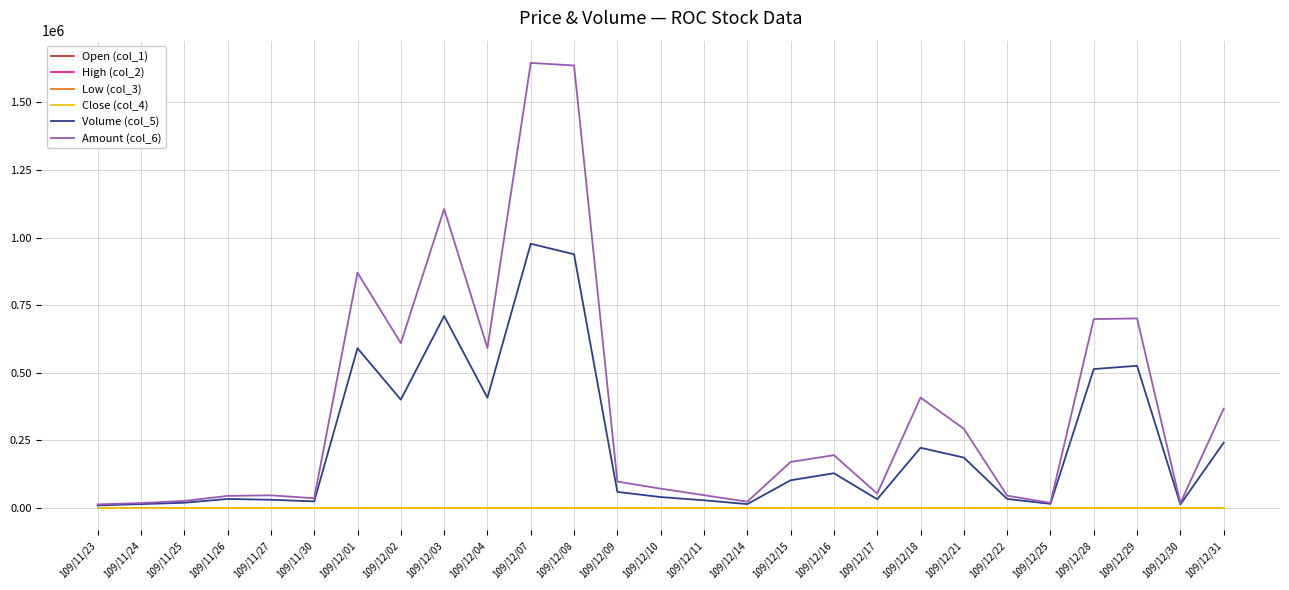

What is the spread (max minus min) of values at 109/11/24?

18898.7